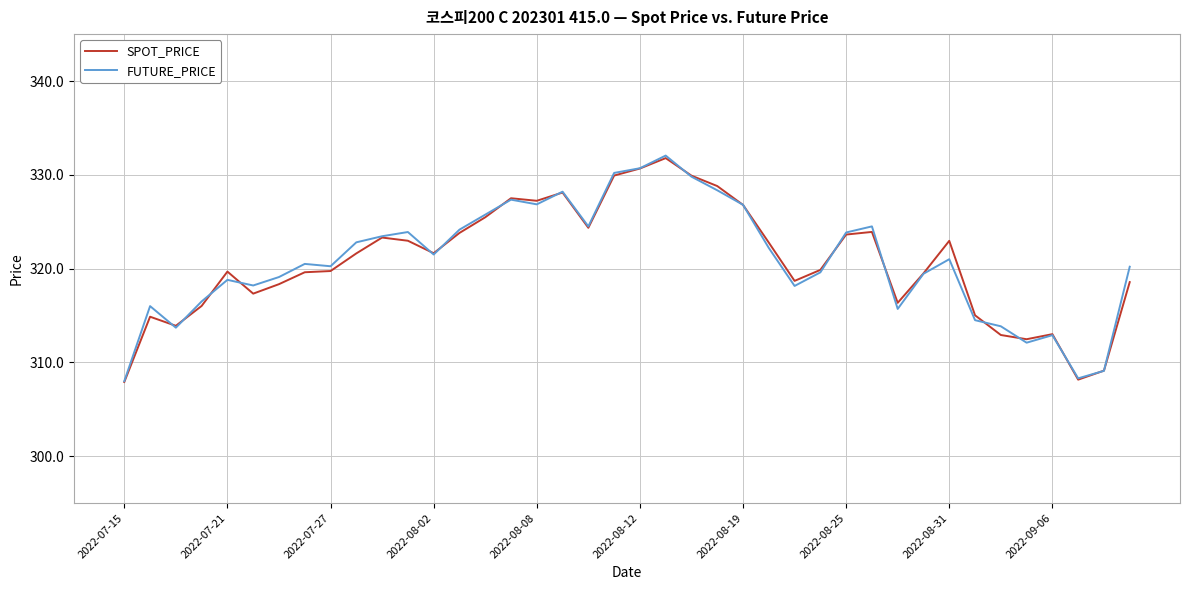

What is the greatest value displayed?

332.1